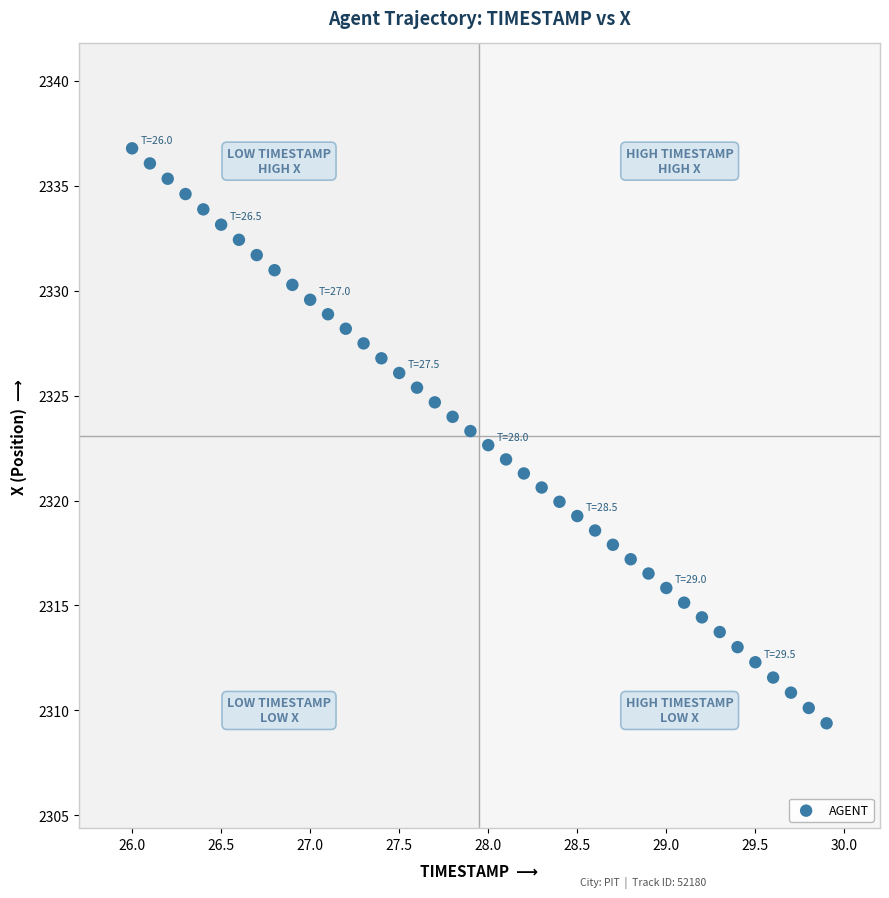

What is the range of X values (max minus min)?

3.9